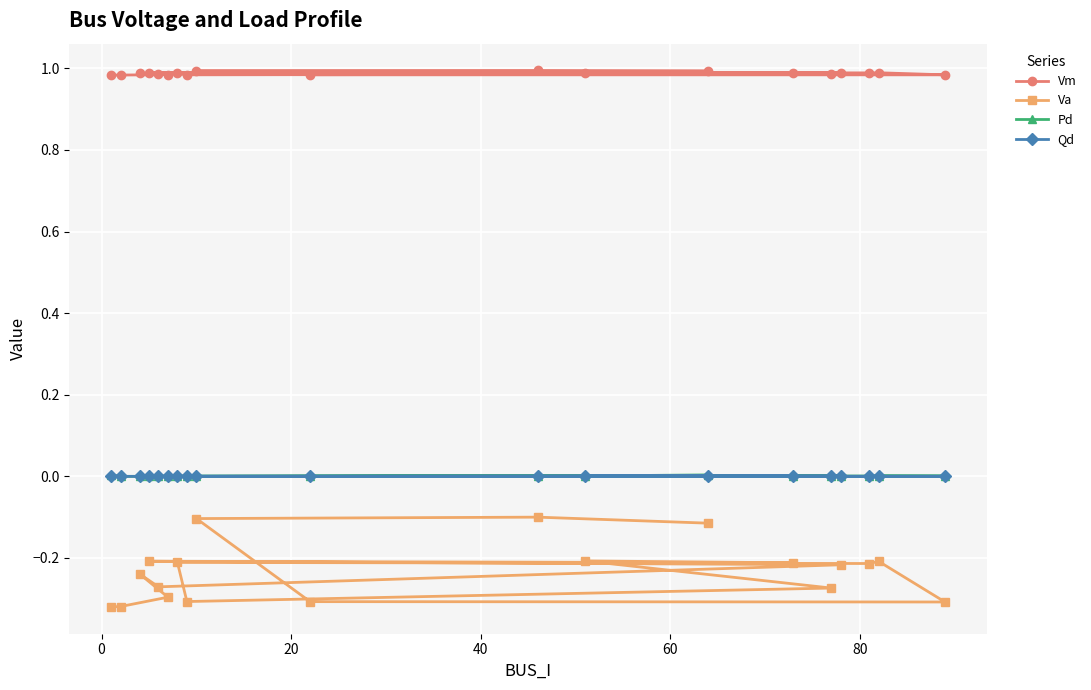

Which series has the largest total across all categories?

Vm